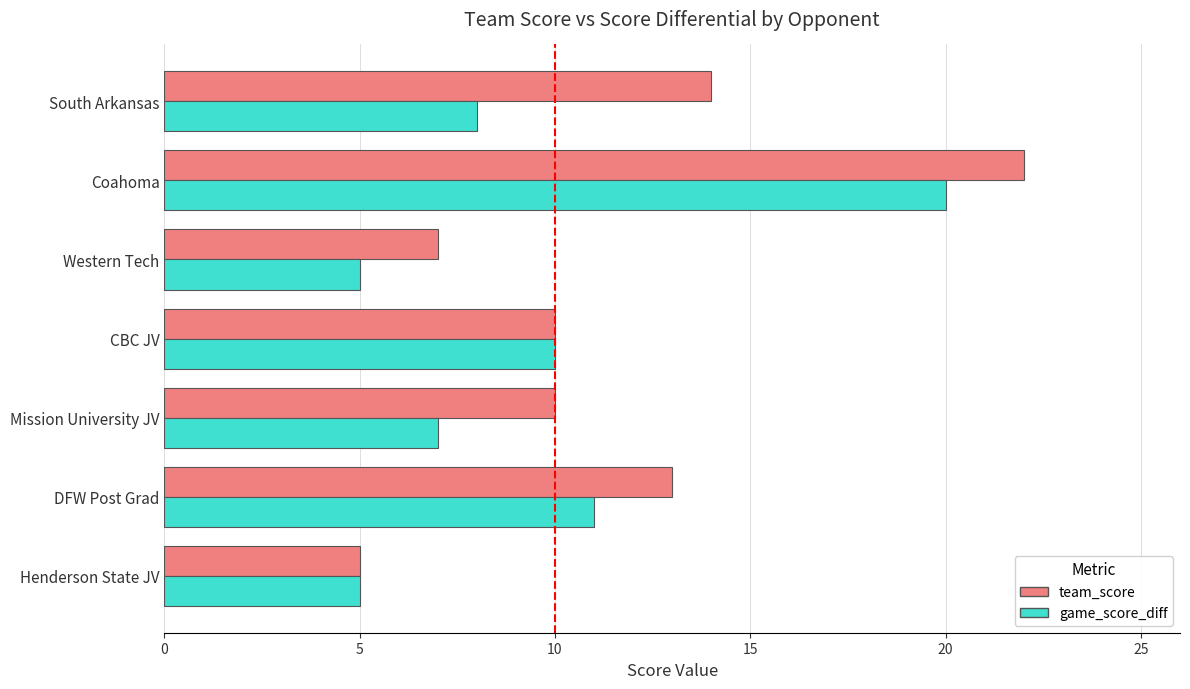

What is the sum of all team_score values?

81